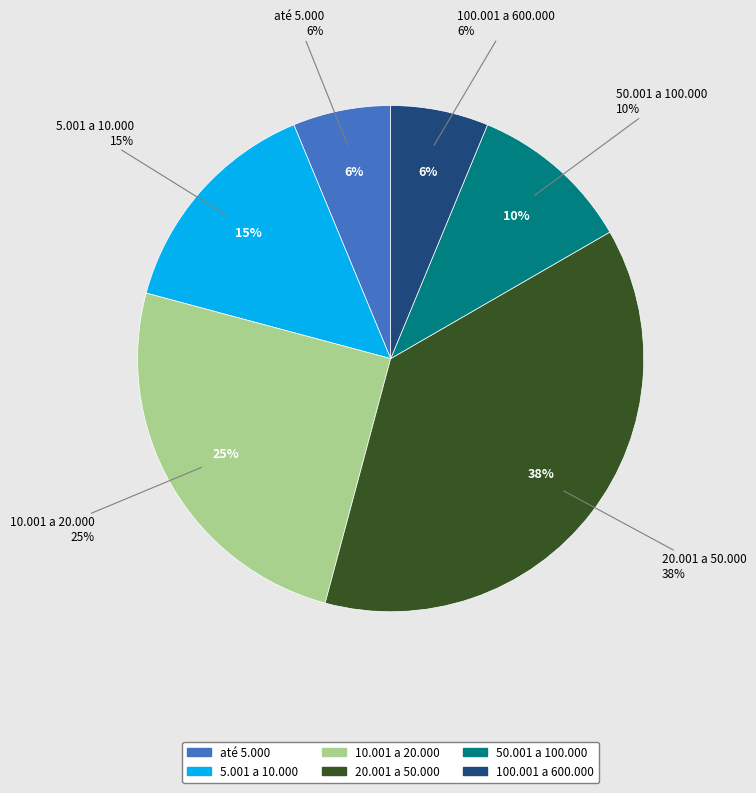

Do 50.001 a 100.000 and 5.001 a 10.000 together represent more than half of the pie?

No